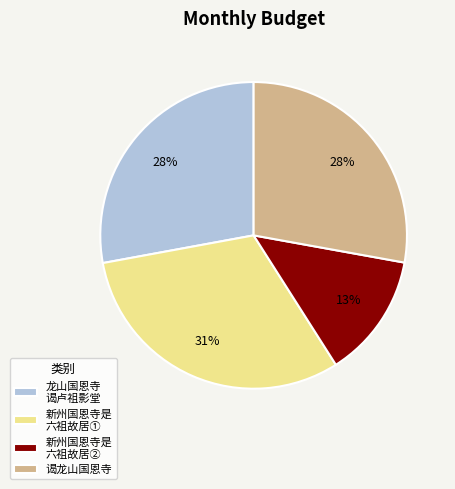

Which slice is the largest?

新州国恩寺是 六祖故居①